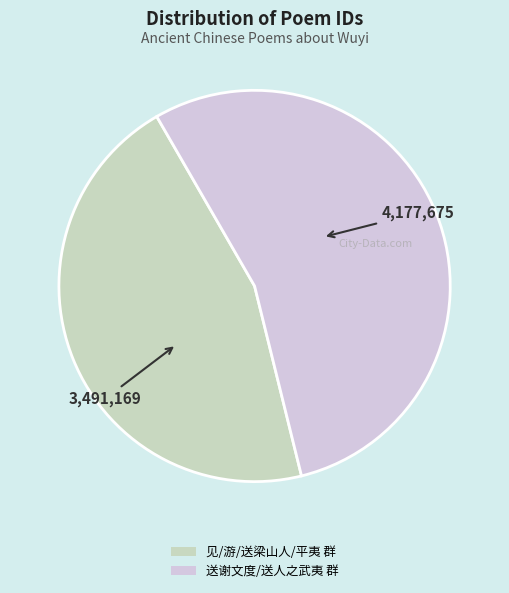

How many segments does this pie chart have?

2